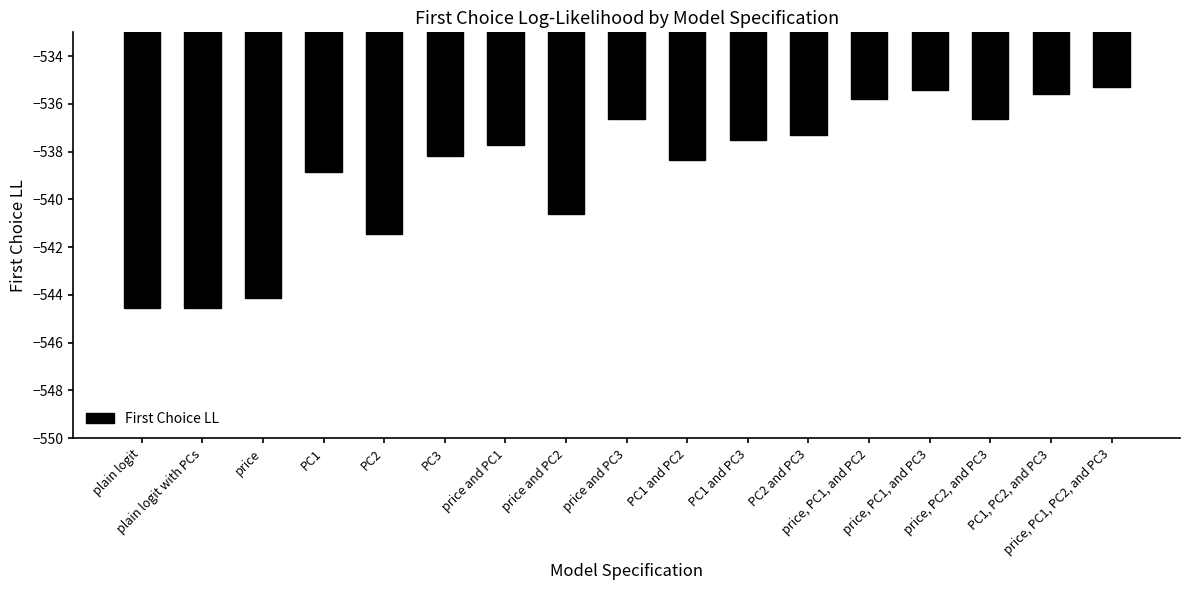

Count the number of data series in this chart.

1